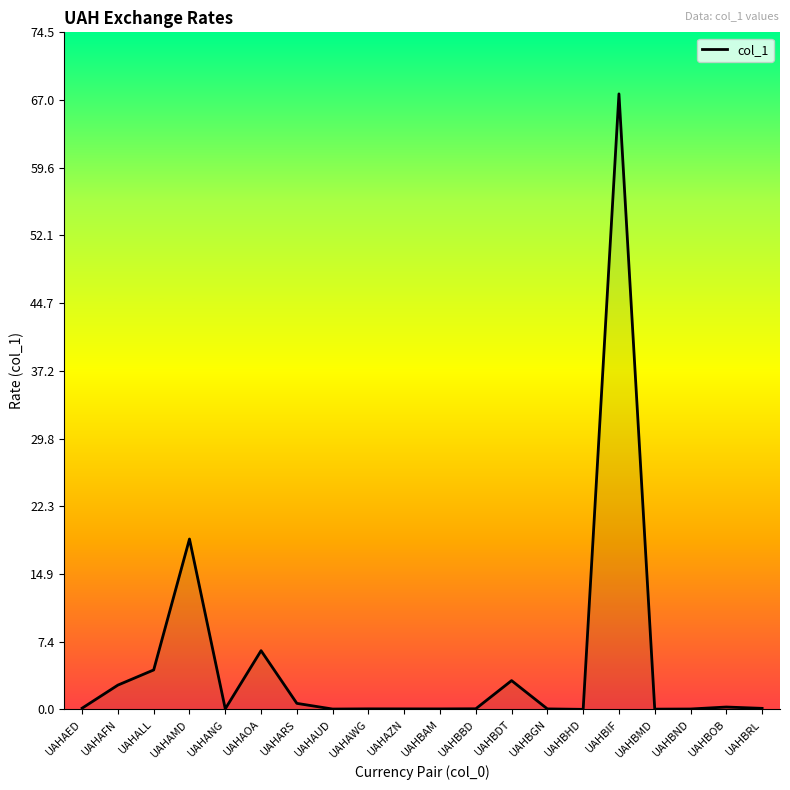

How many distinct data groups are displayed?

1